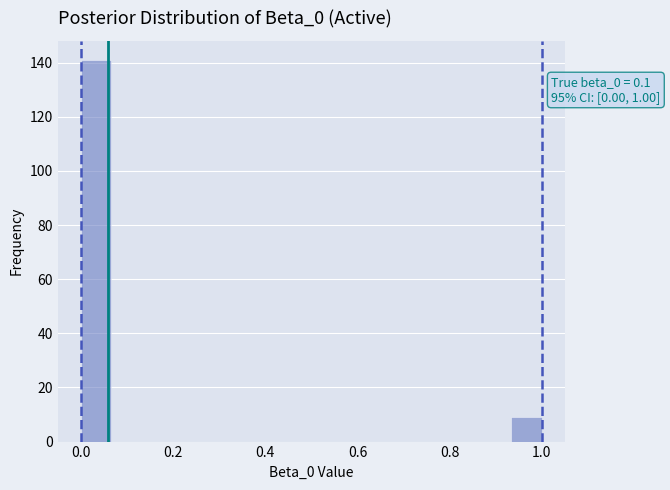

Around what value on the x-axis is the tallest bar? Give the approximate position of its centre, as read against the axis.

0.04